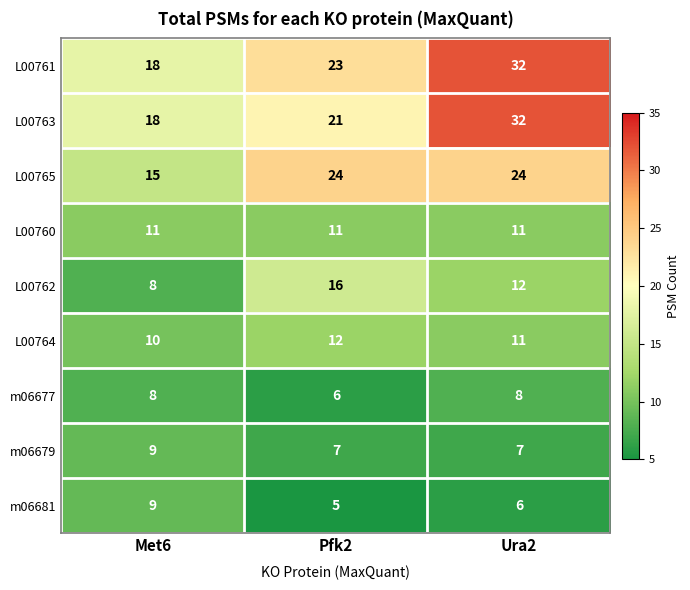

What is the spread (max minus min) of values at Ura2?

26